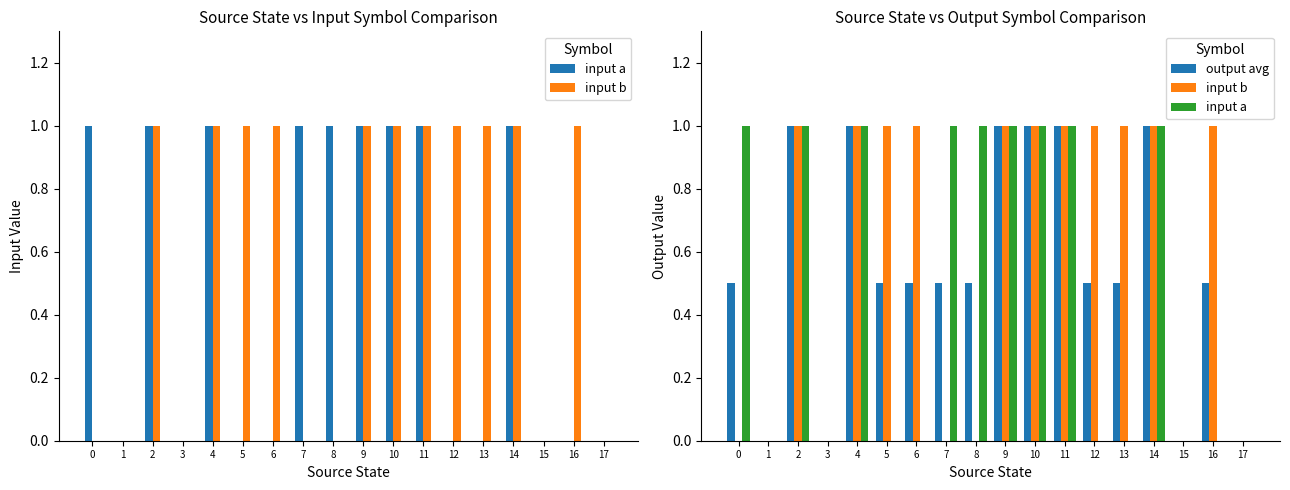

How many categories are shown in the chart?

18